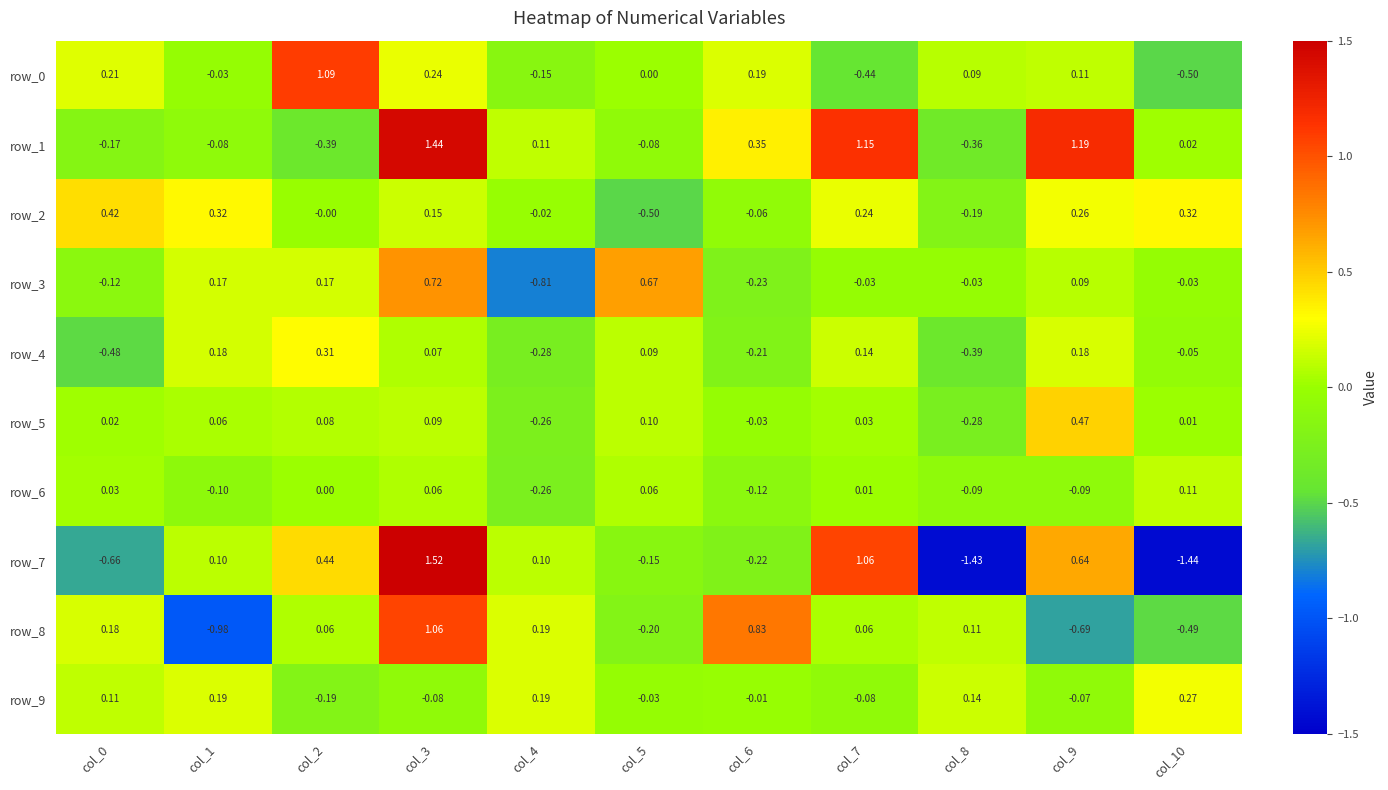

Reading left to right, list all the values displayed in this chart.

row_0: 0.2	-0.0	1.1	0.2	-0.2	0.0	0.2	-0.4	0.1	0.1	-0.5
row_1: -0.2	-0.1	-0.4	1.4	0.1	-0.1	0.4	1.2	-0.4	1.2	0.0
row_2: 0.4	0.3	-0.0	0.2	-0.0	-0.5	-0.1	0.2	-0.2	0.3	0.3
row_3: -0.1	0.2	0.2	0.7	-0.8	0.7	-0.2	-0.0	-0.0	0.1	-0.0
row_4: -0.5	0.2	0.3	0.1	-0.3	0.1	-0.2	0.1	-0.4	0.2	-0.1
row_5: 0.0	0.1	0.1	0.1	-0.3	0.1	-0.0	0.0	-0.3	0.5	0.0
row_6: 0.0	-0.1	0.0	0.1	-0.3	0.1	-0.1	0.0	-0.1	-0.1	0.1
row_7: -0.7	0.1	0.4	1.5	0.1	-0.1	-0.2	1.1	-1.4	0.6	-1.4
row_8: 0.2	-1.0	0.1	1.1	0.2	-0.2	0.8	0.1	0.1	-0.7	-0.5
row_9: 0.1	0.2	-0.2	-0.1	0.2	-0.0	-0.0	-0.1	0.1	-0.1	0.3